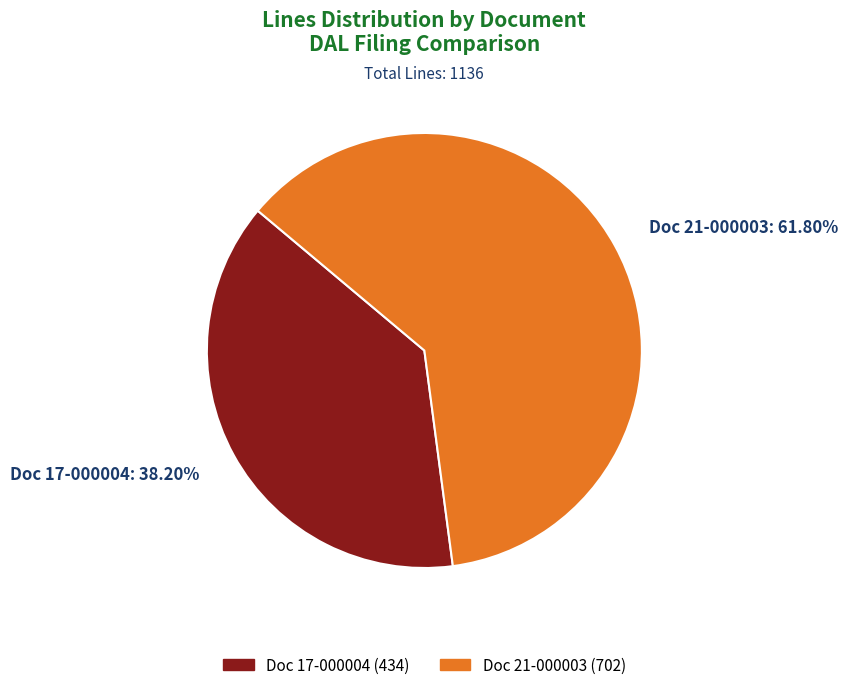

Approximately how many times larger is the value at Doc 21-000003 (702) compared to Doc 17-000004 (434)?

1.6